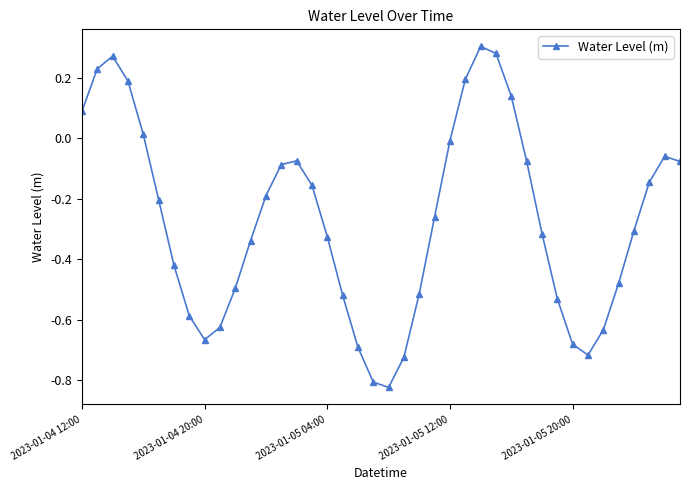

How many values are below zero?

31